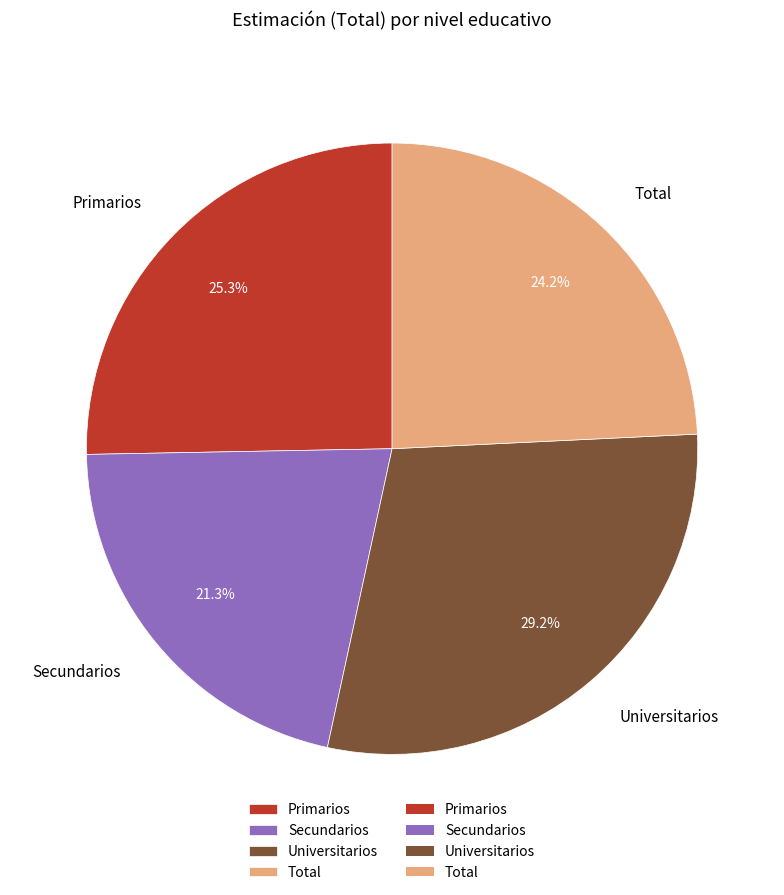

Combined, what portion of the pie is Total and Secundarios?

45.5%